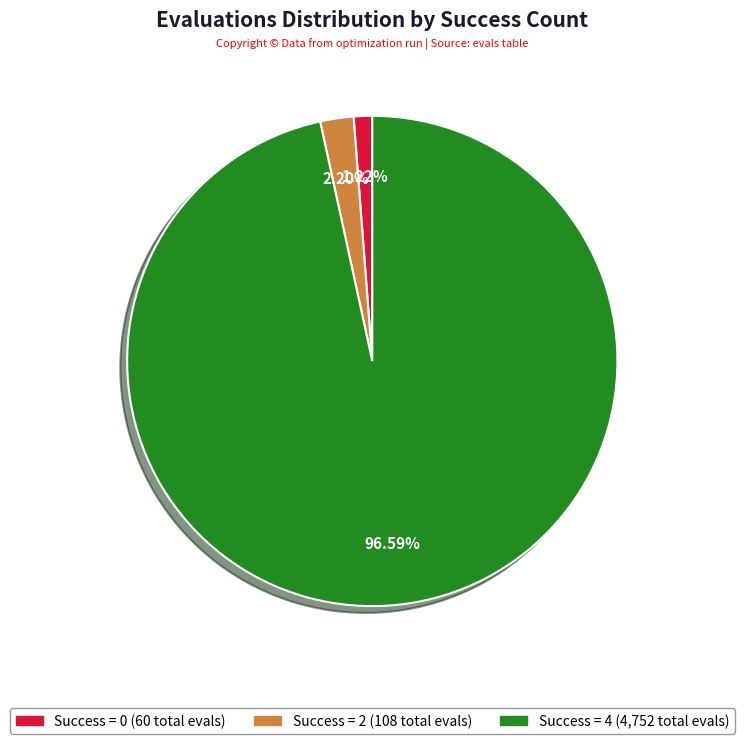

Is there a majority slice in this chart?

Yes